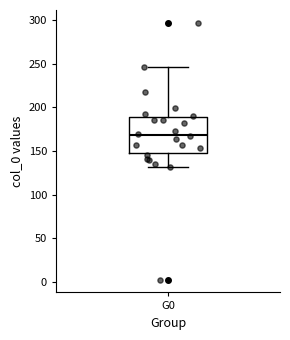

Transcribe this box plot: give where the median line is, the range the box spans, and where the two whiskers end, as read against the y-axis. The values are not printed on the chart, so give them approximately, as read against the axis.

median 170, box 145 to 190, whiskers 130 to 245